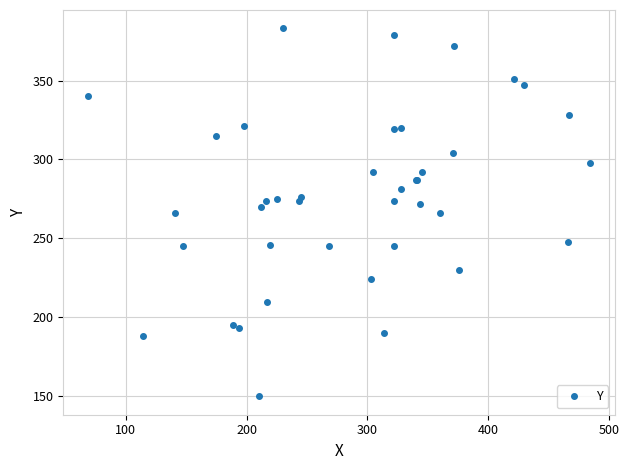

How many series are shown in this chart?

1